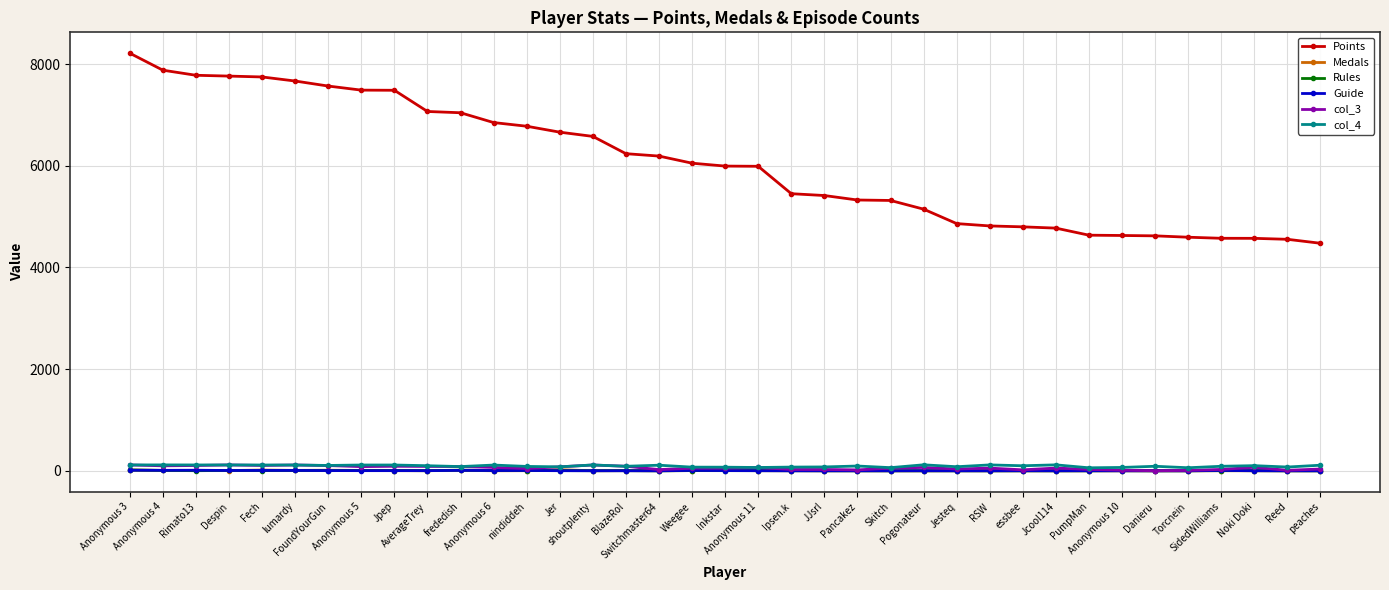

Which series has the largest total across all categories?

Points